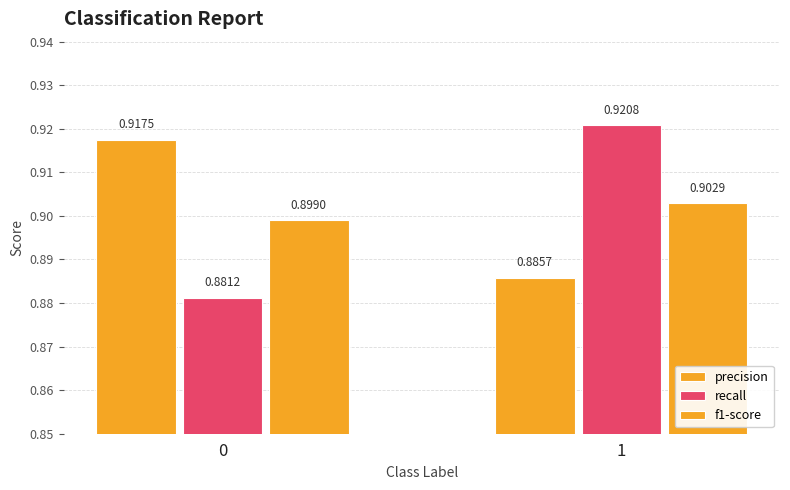

How many precision values are between 0 and 1?

2